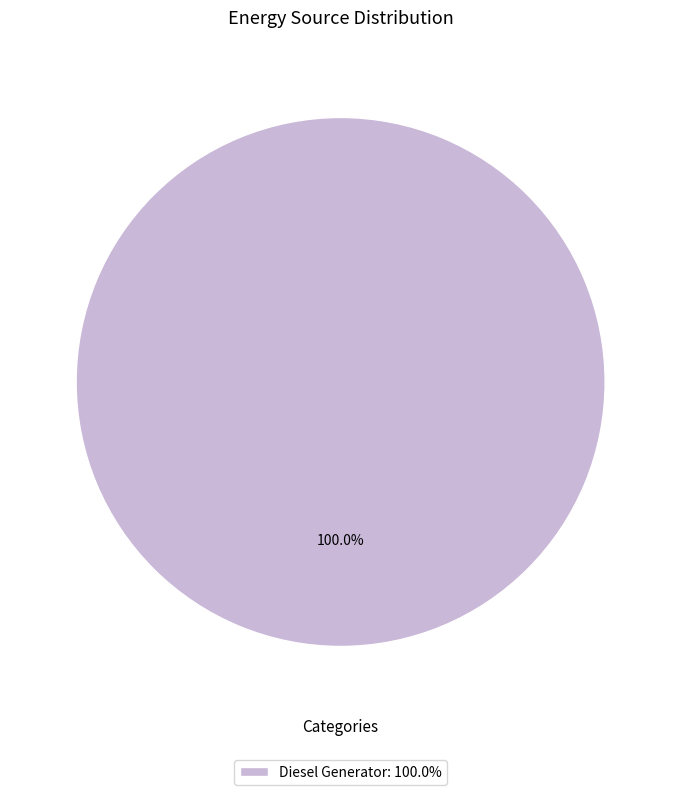

What is the majority slice?

Diesel Generator: 100.0%